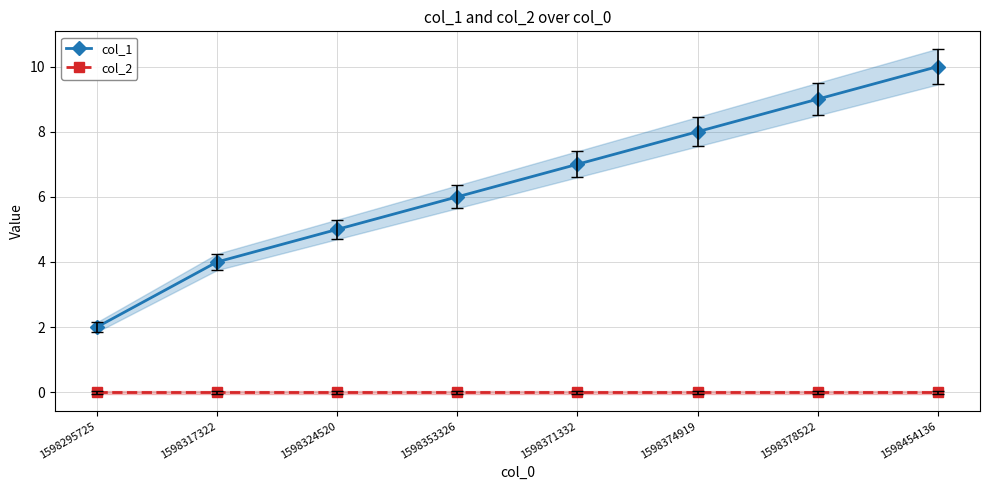

At which label does col_2 reach its peak?

1598295725